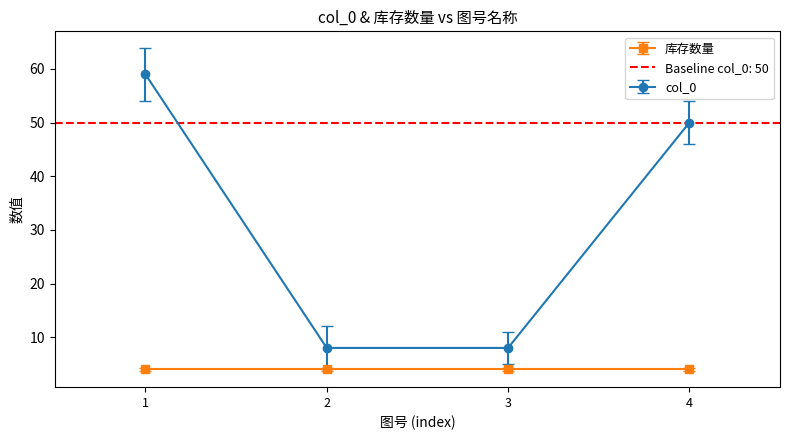

What is the value of the col_0 point at the 4th from the left?

50